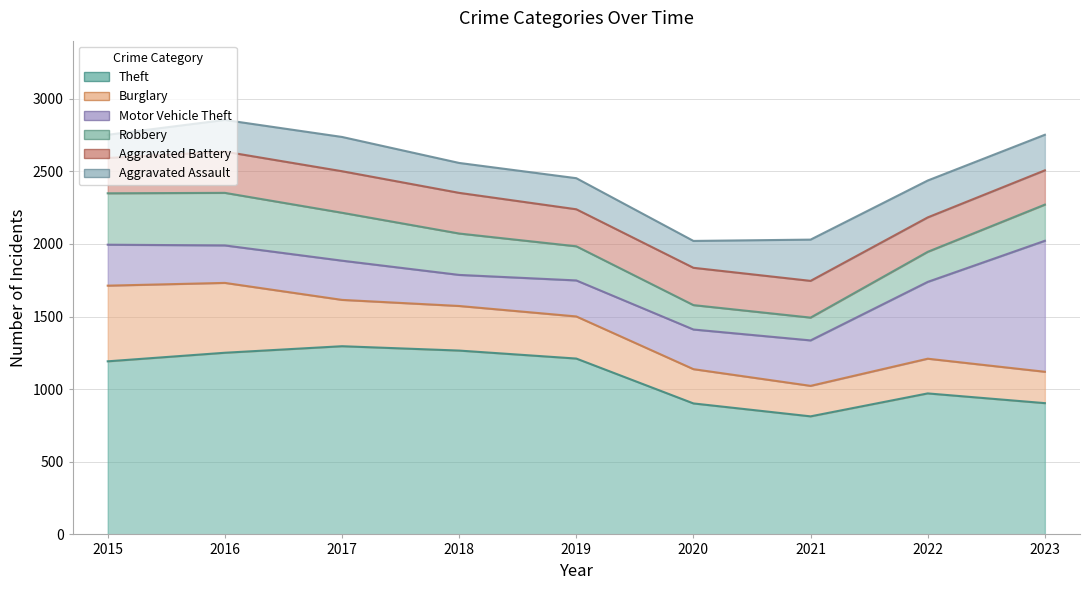

What is the spread (max minus min) of values at 2019?

997